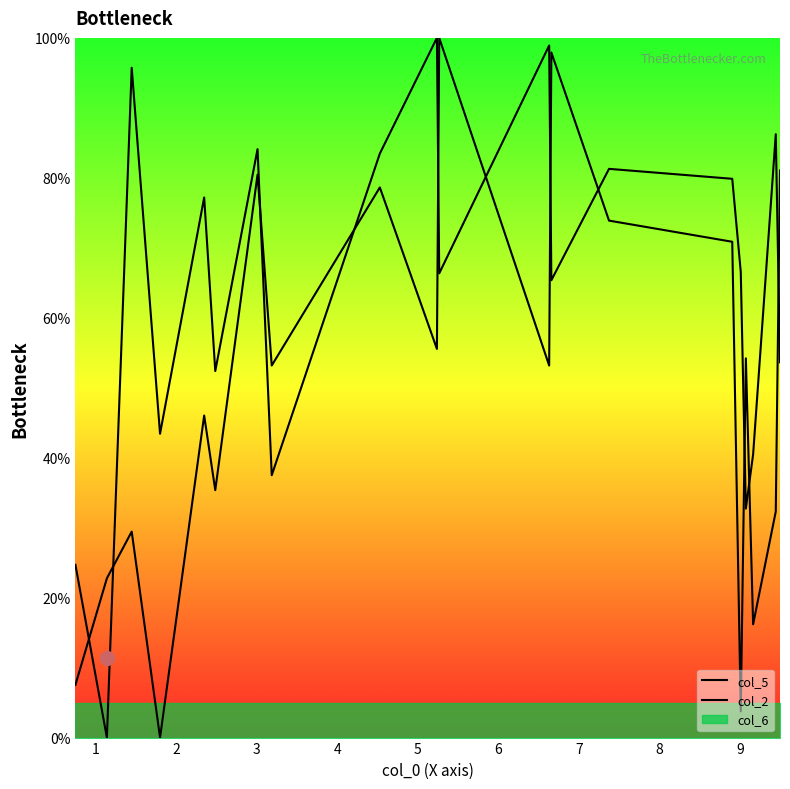

What is the value of the col_5 point at the 11th from the left?

66.3